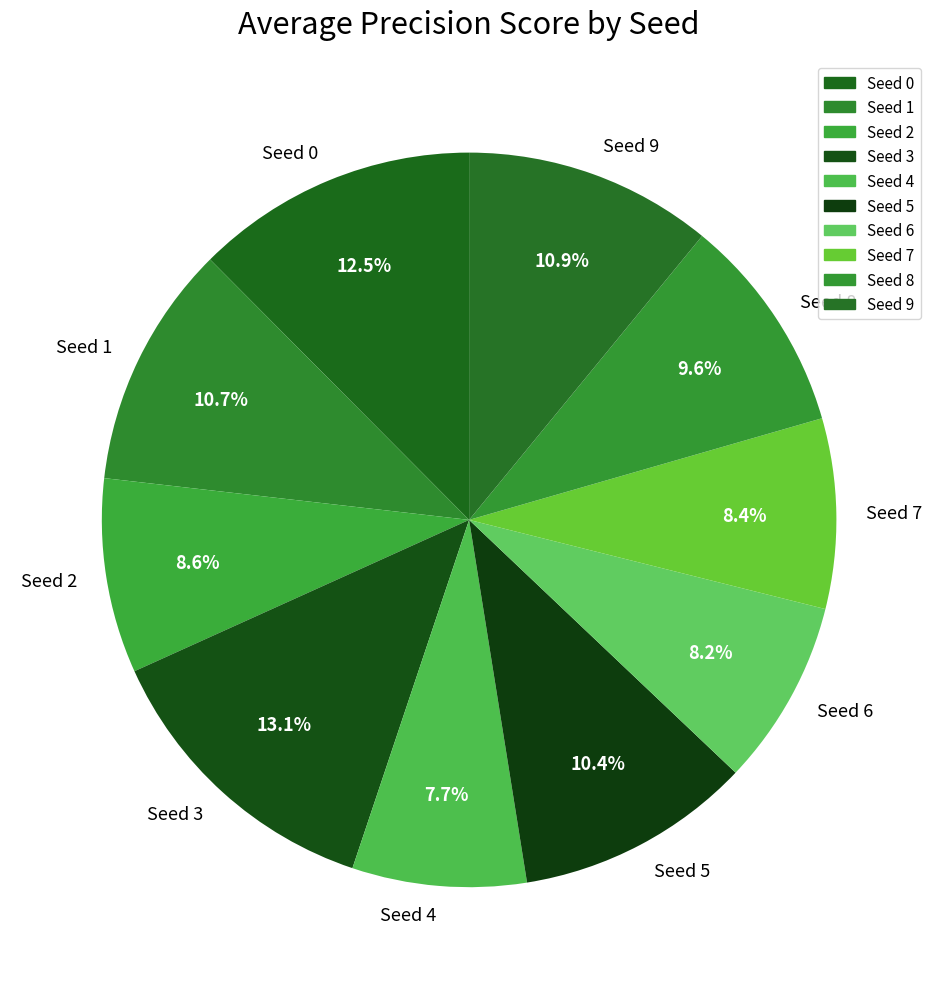

To the nearest percent, what is the combined percentage of Seed 3 and Seed 0?

26%